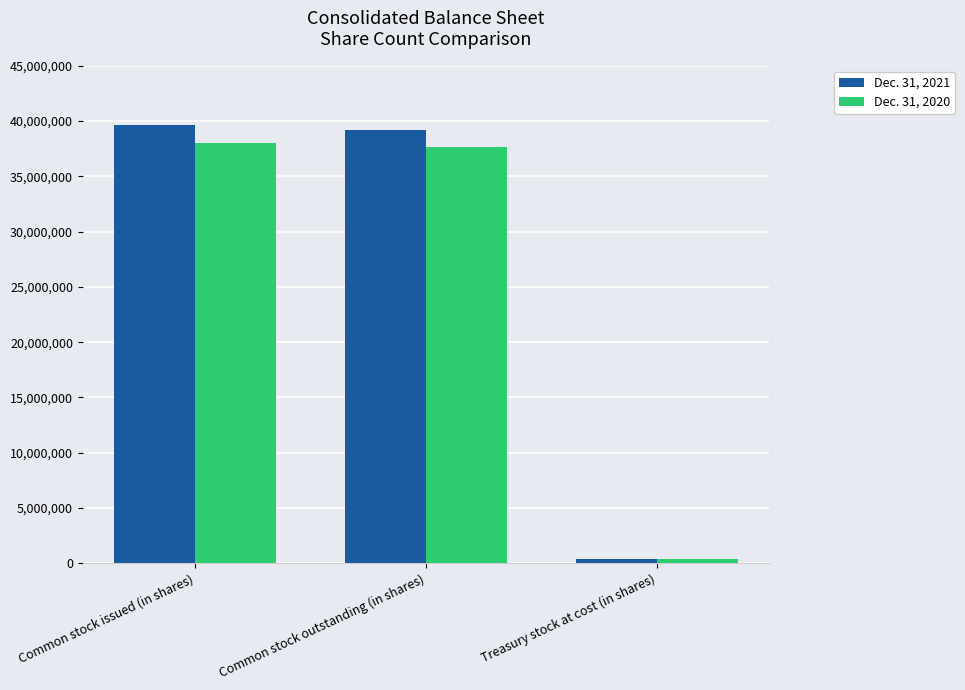

Which series changed the most between Common stock issued (in shares) and Treasury stock at cost (in shares)?

Dec. 31, 2021